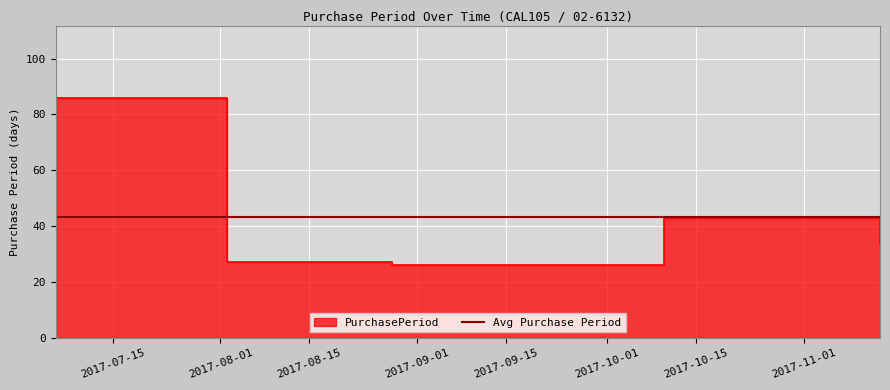

Which category has the highest value across all series?

2017-07-06